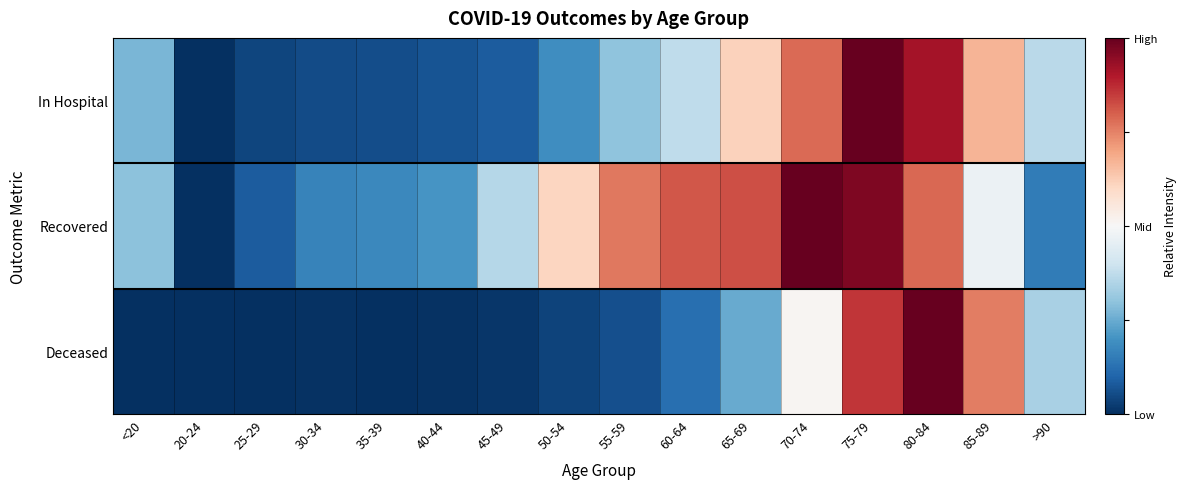

List the series in order of their overall mean, highest first.

Recovered, In Hospital, Deceased